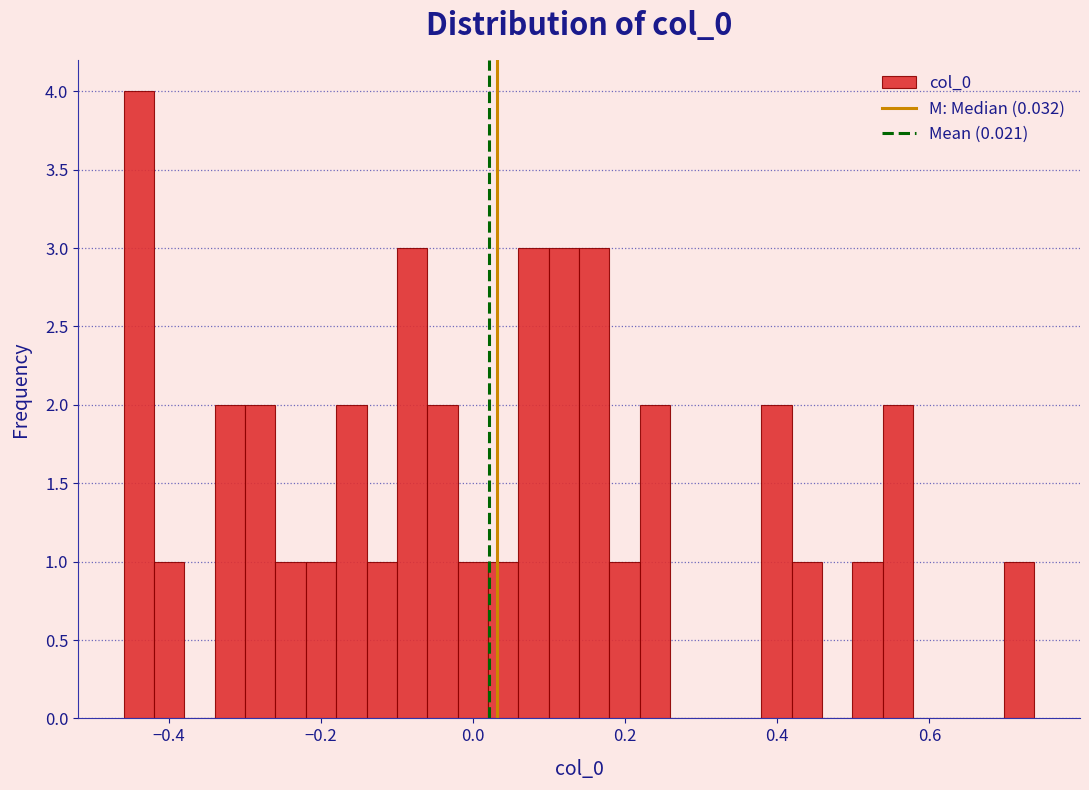

Read against the x-axis, roughly where is the centre of the tallest bar?

-0.44